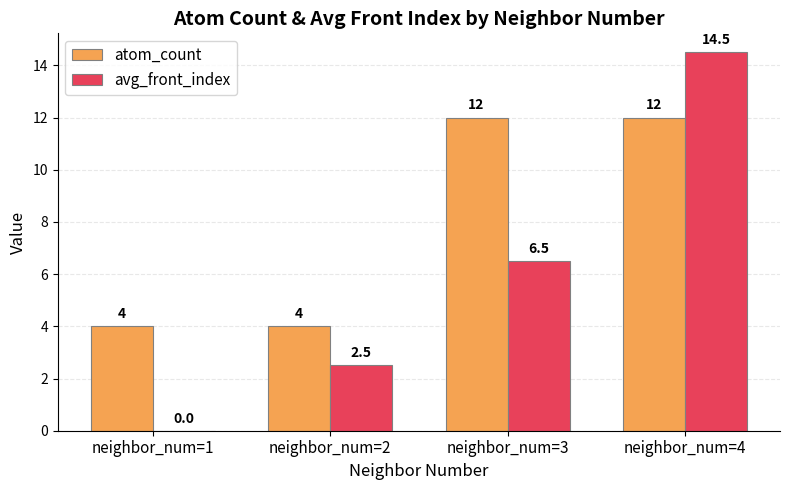

Reading right to left, list all the values displayed in this chart.

atom_count: neighbor_num=4=12.0	neighbor_num=3=12.0	neighbor_num=2=4.0	neighbor_num=1=4.0
avg_front_index: neighbor_num=4=14.5	neighbor_num=3=6.5	neighbor_num=2=2.5	neighbor_num=1=0.0